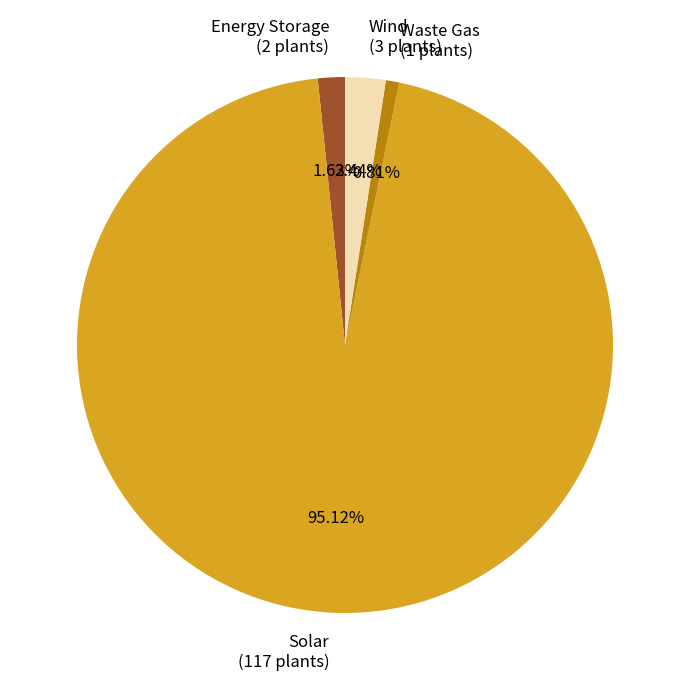

Does any single category account for the majority?

Yes